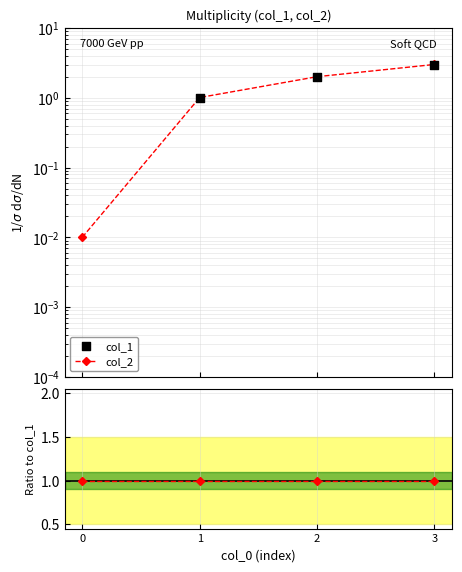

Which series has the largest total across all categories?

col_2